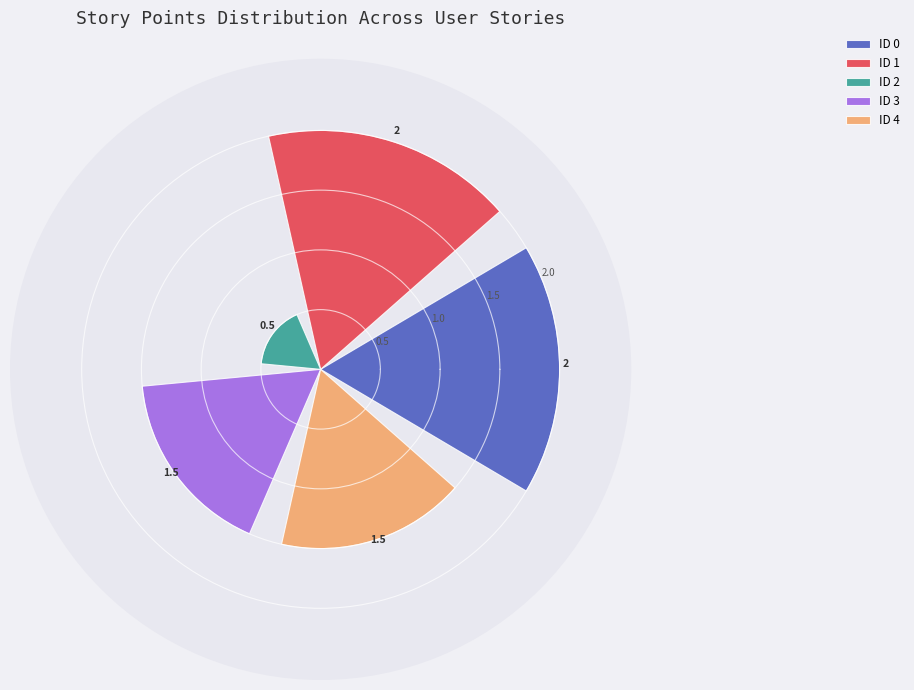

How many data points does each series have?

1